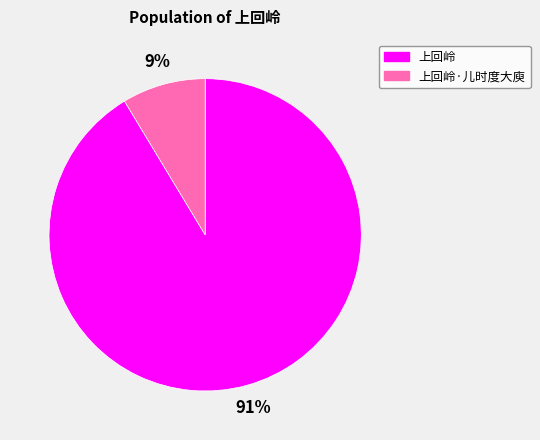

Is 上回岭·儿时度大庾 the majority of the pie?

No